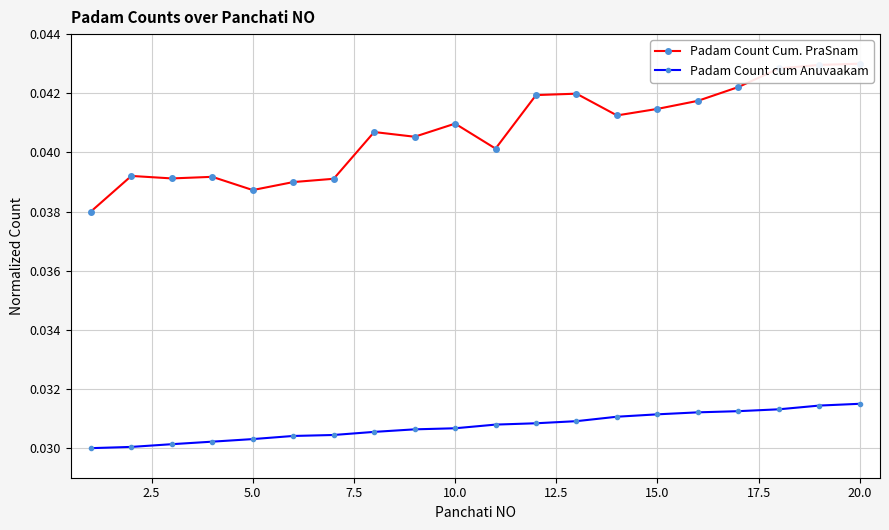

In Padam Count Cum. PraSnam, how many points are lower than both neighbors (excluding endpoints)?

5